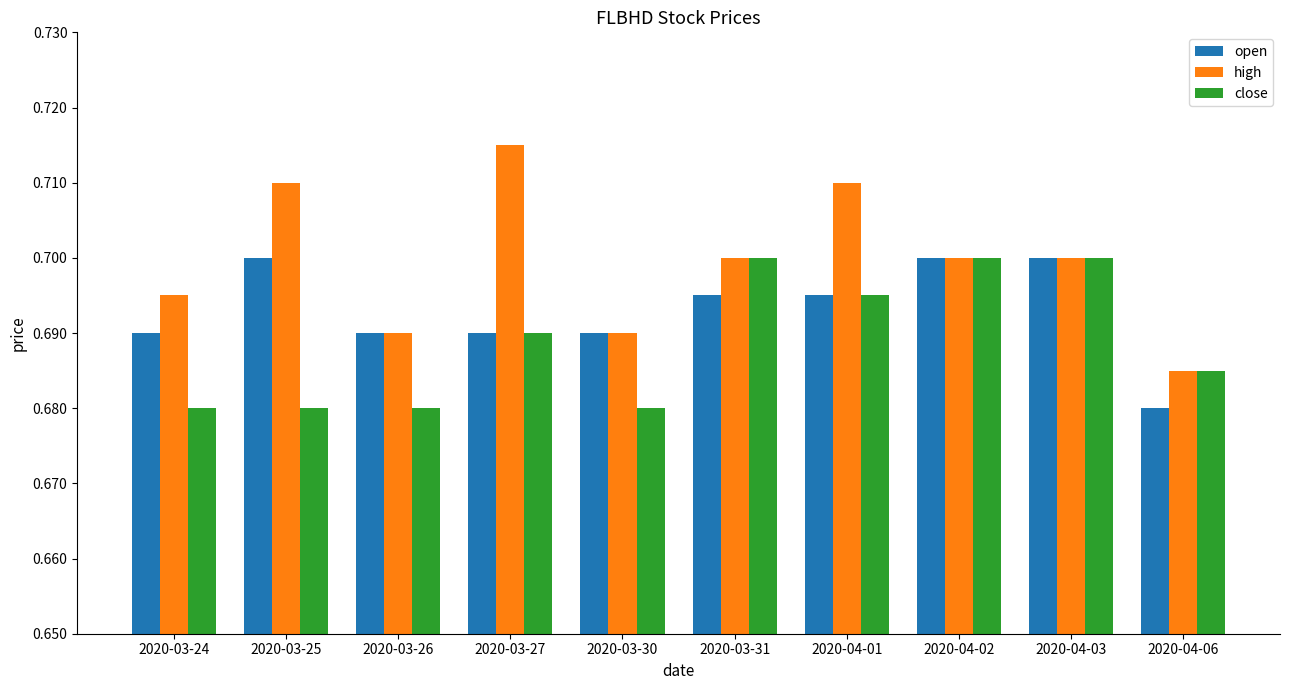

Are the bars horizontal?

No